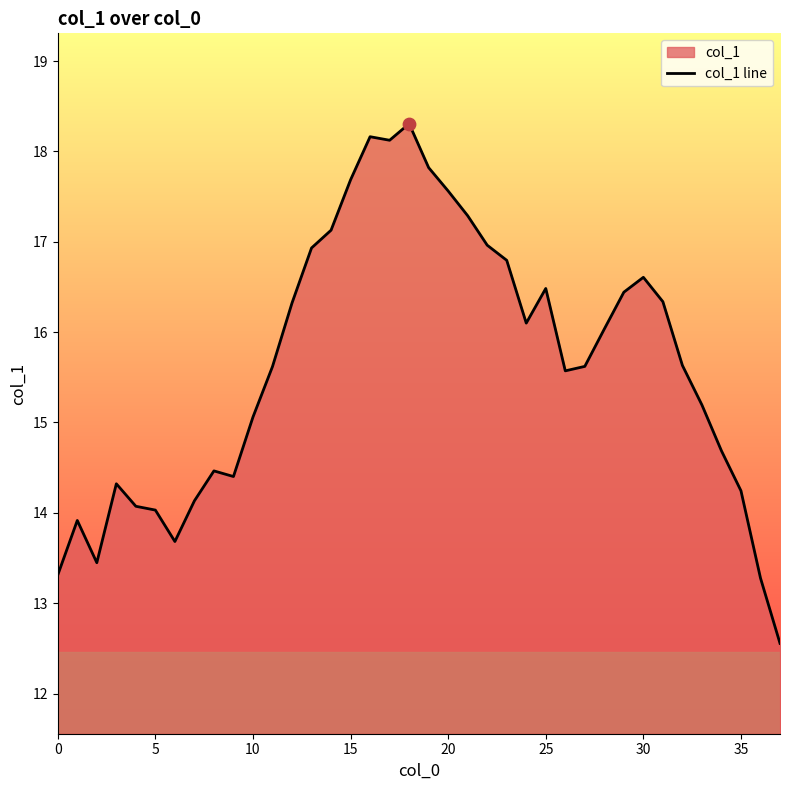

What is the change in value from 10 to 26?

+0.5